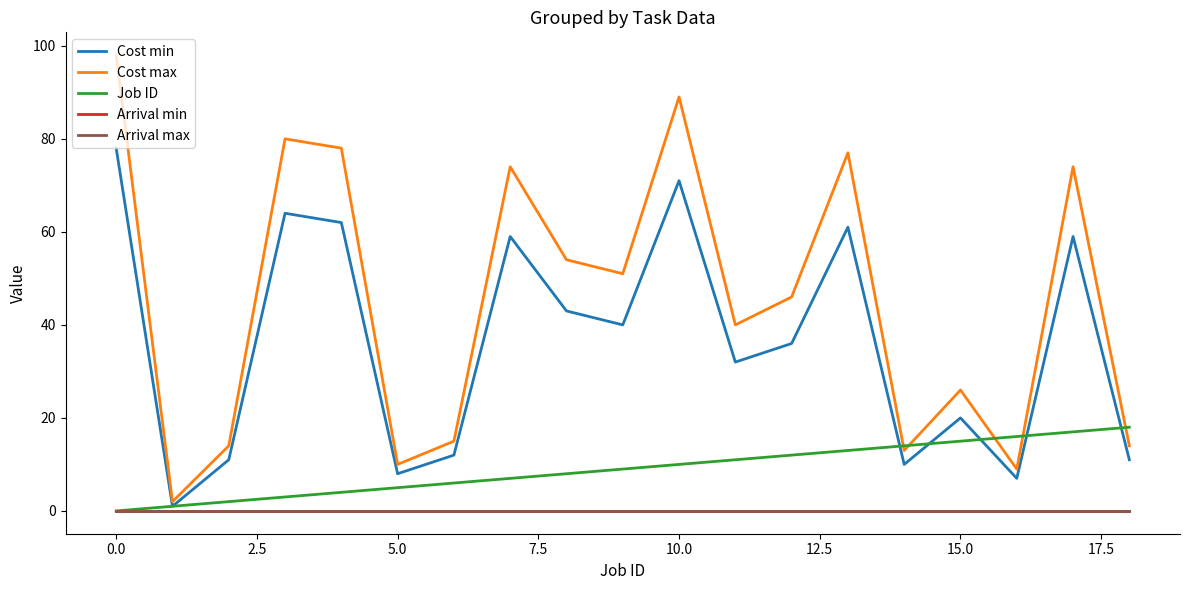

Which series has the largest total across all categories?

Cost max